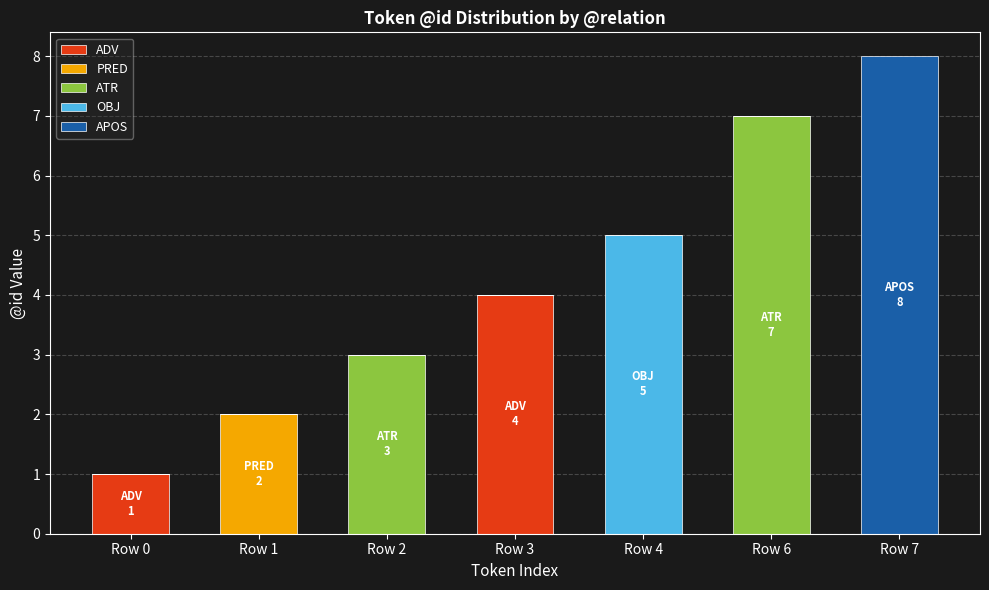

What is the total value across all series at Row 3?

4